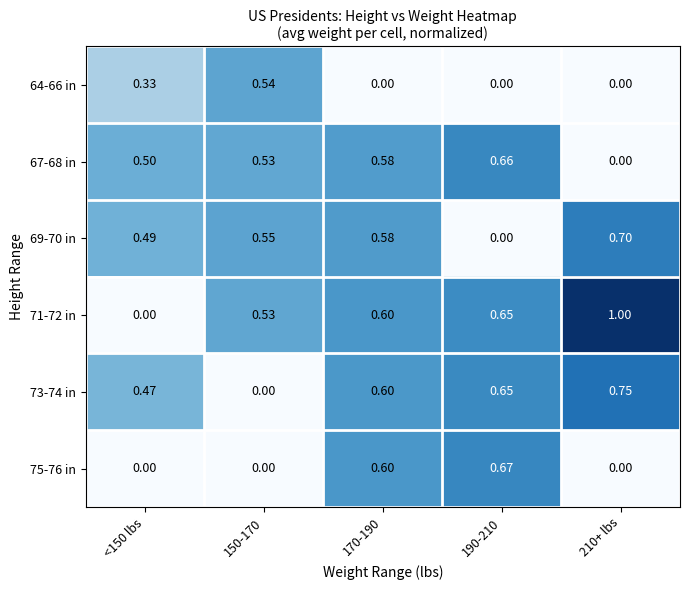

Is the value of 75-76 in at 150-170 greater than the value of 64-66 in at <150 lbs?

No